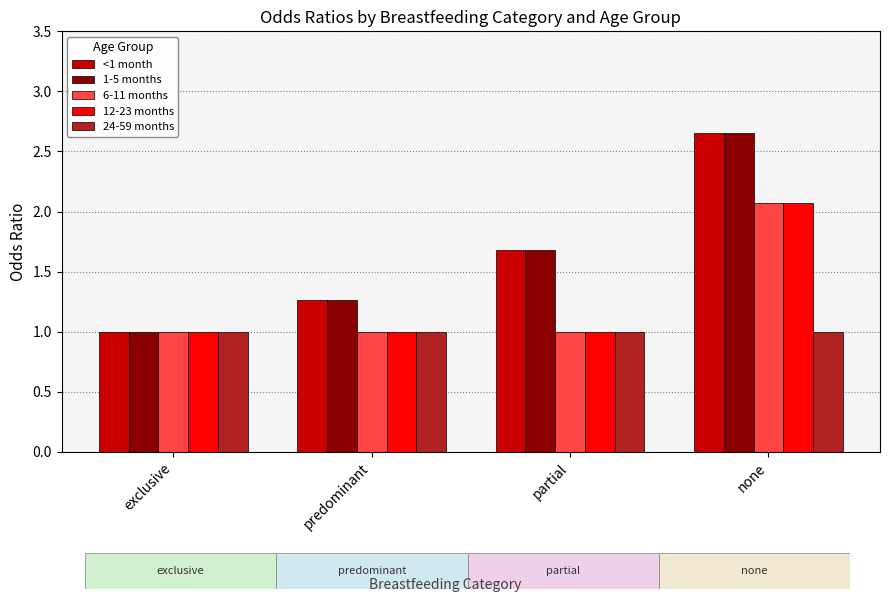

Which category has the lowest value in the 1-5 months series?

exclusive